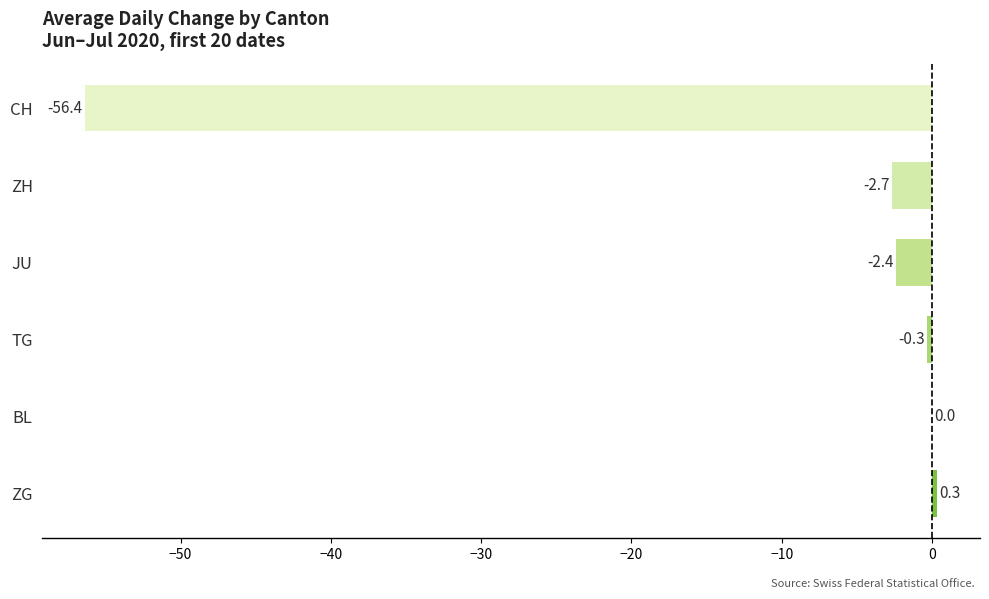

Between TG and ZH, which is larger?

TG